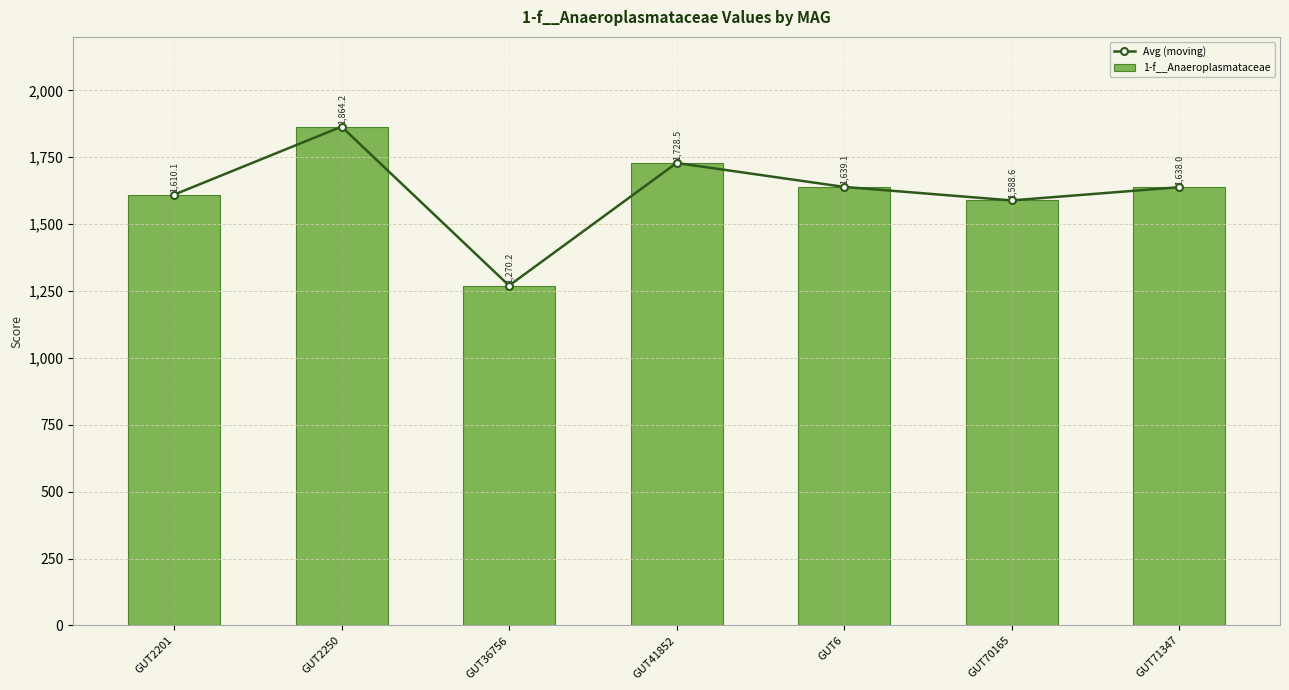

What is the highest value of the Avg (moving) series?

1864.2